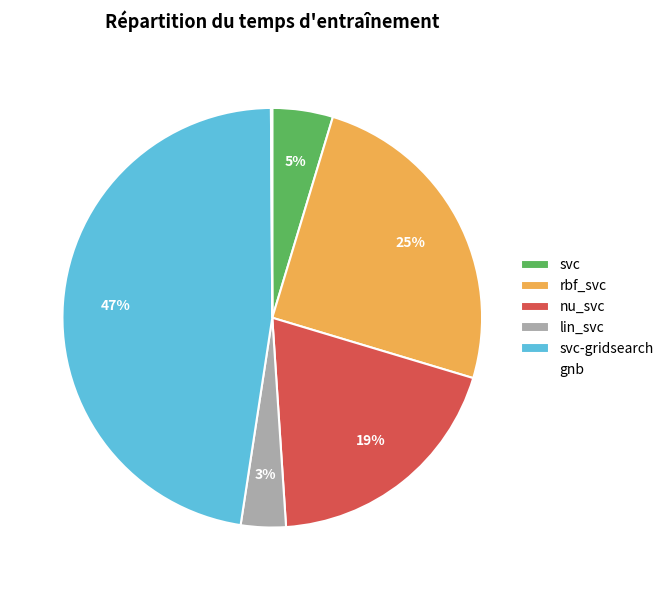

True or false: nu_svc accounts for 33% of the total.

False